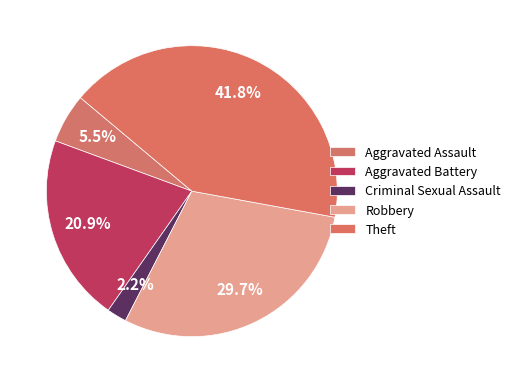

How many segments does this pie chart have?

5